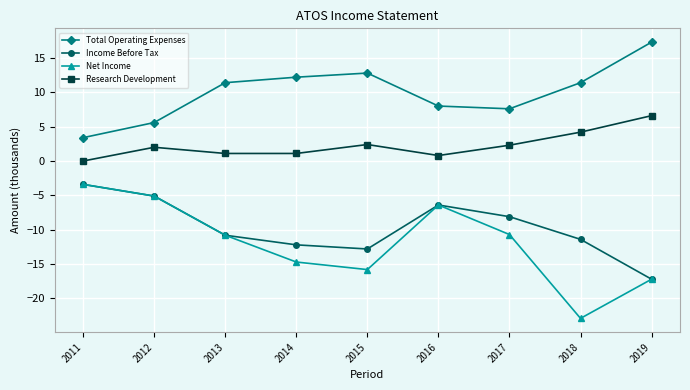

What is the difference between the maximum and minimum values in the Total Operating Expenses series?

13.9